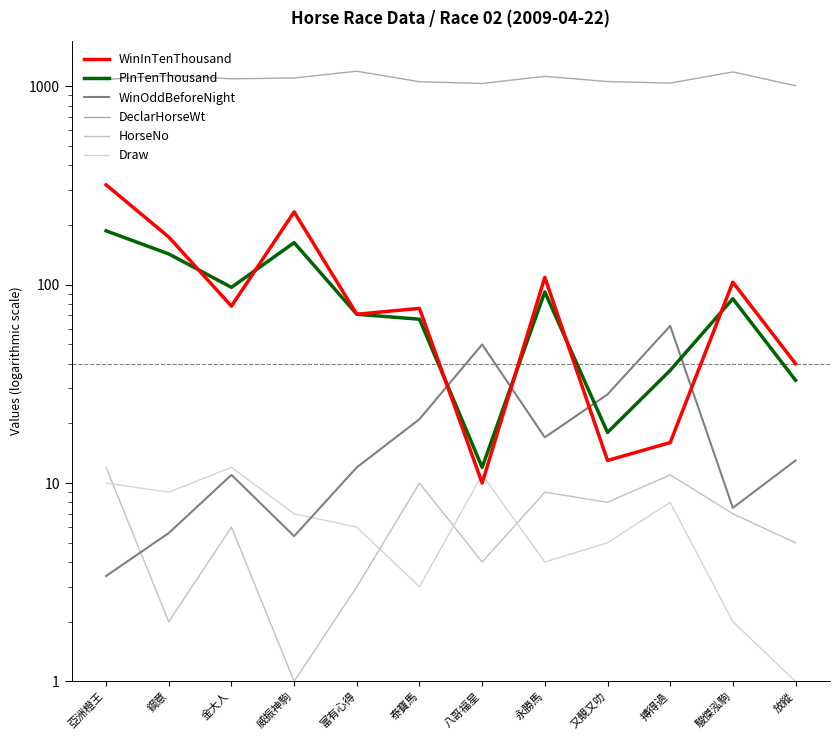

What is the value of the PInTenThousand point at the 10th from the left?

37.0